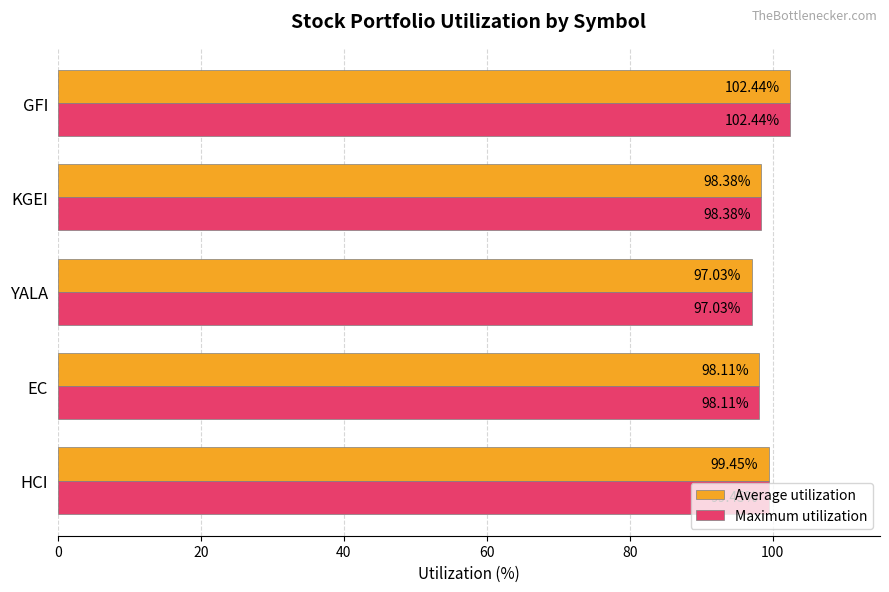

Where is Maximum utilization nearest to the value 99?

HCI